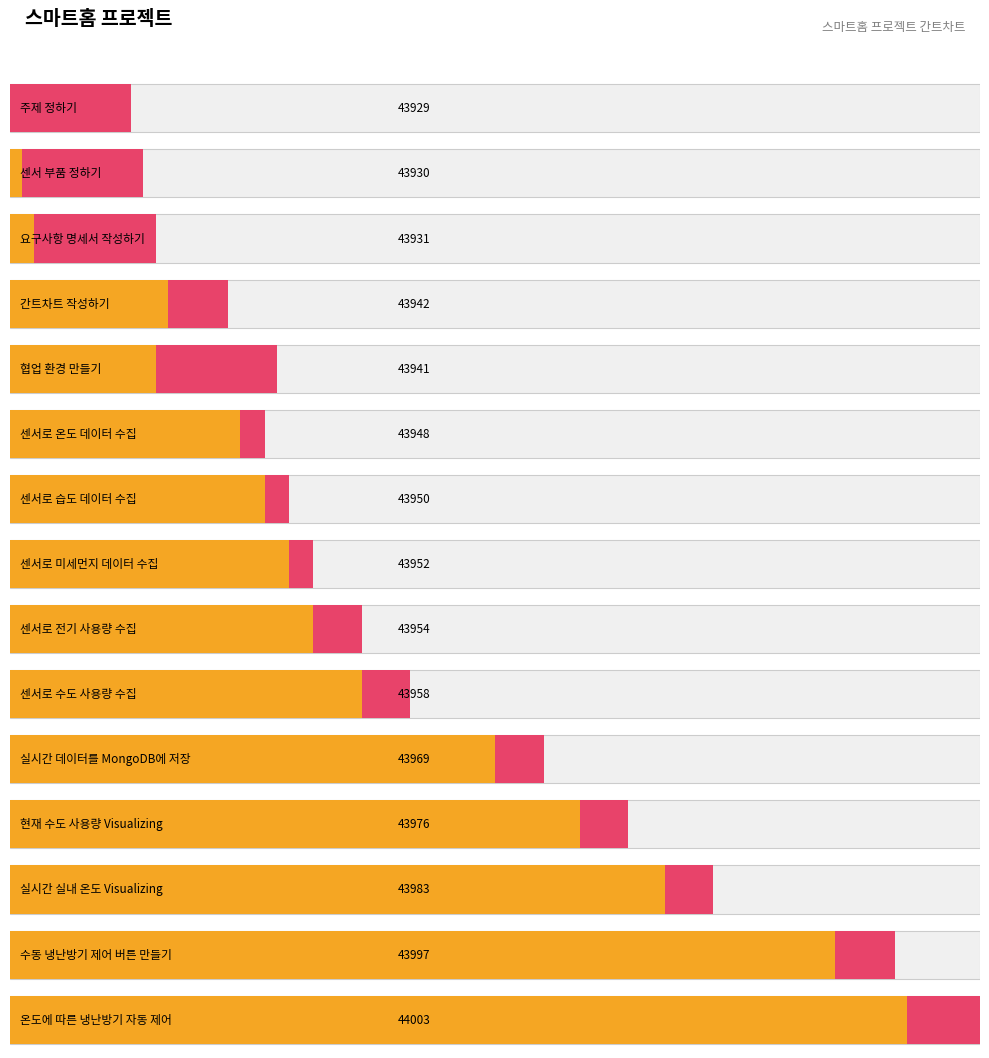

Between 센서로 전기 사용량 수집 and 온도에 따른 냉난방기 자동 제어, which series saw the biggest shift?

시작일